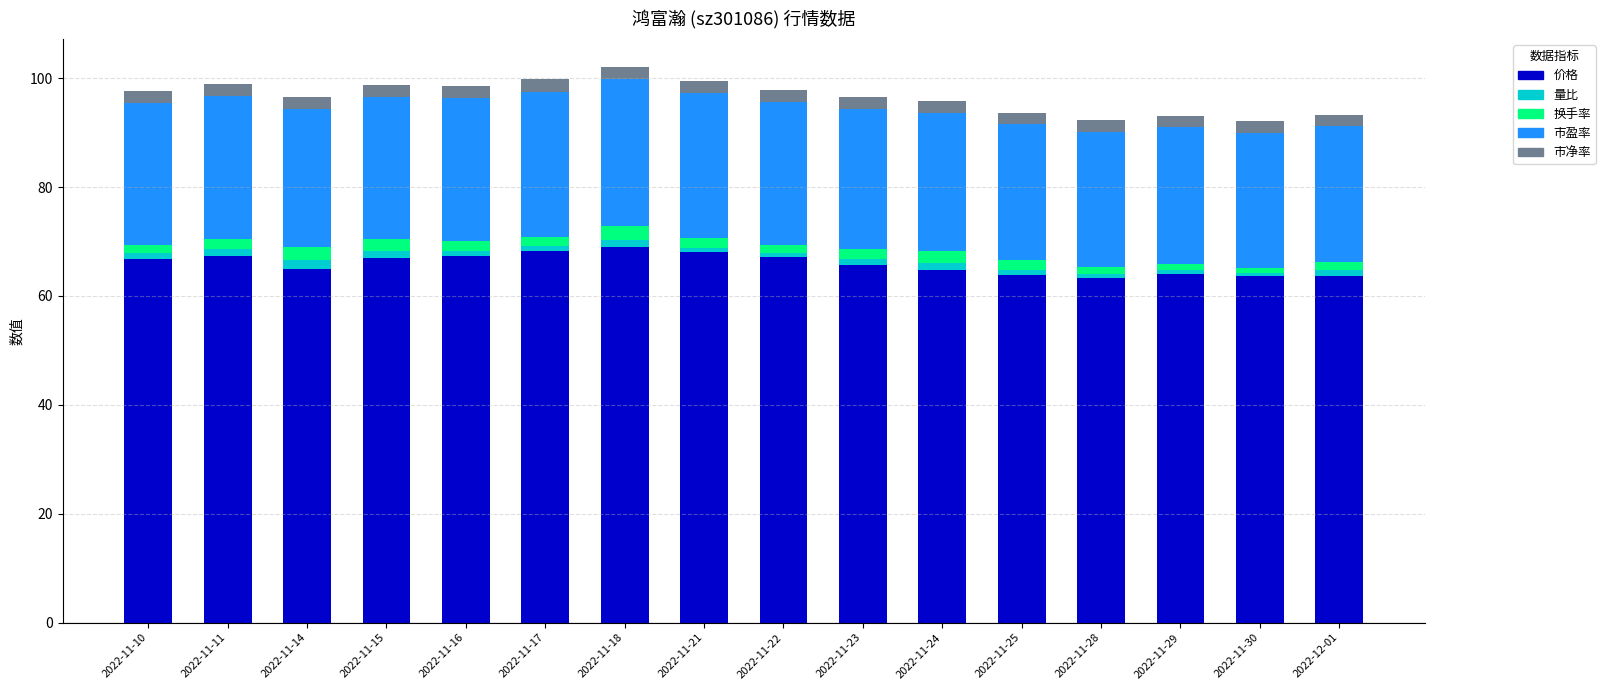

What is the lowest value of the 价格 series?

63.4